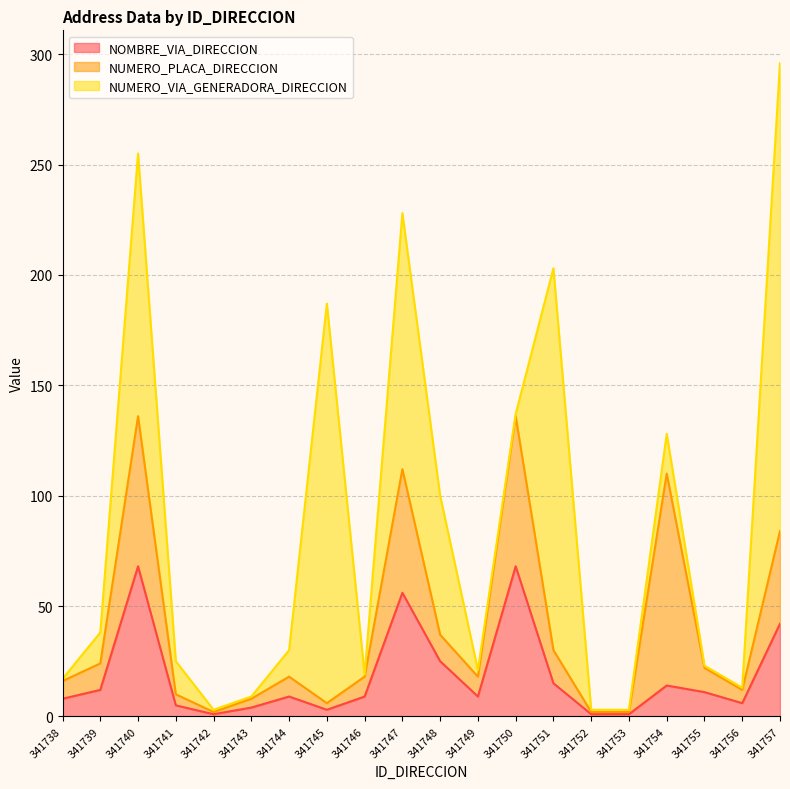

At which category is the sum across all series the highest?

341757